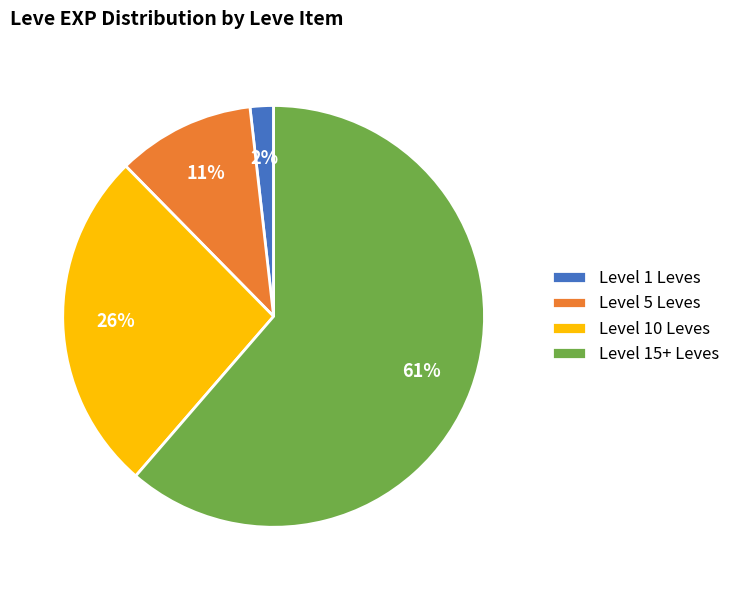

How many slices are in this pie chart?

4